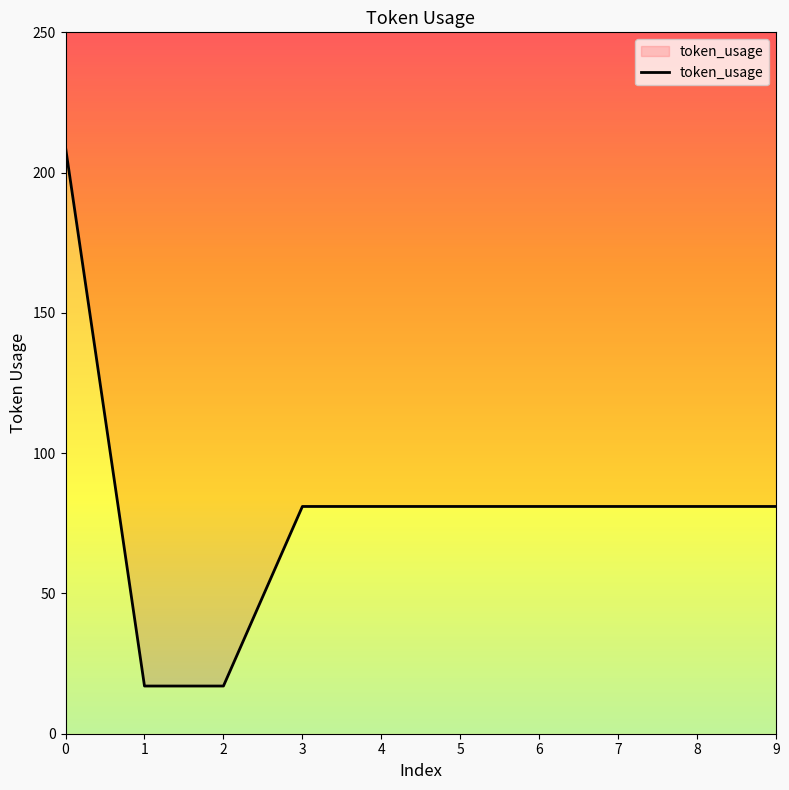

True or false: the data shows 139 at 8.

False